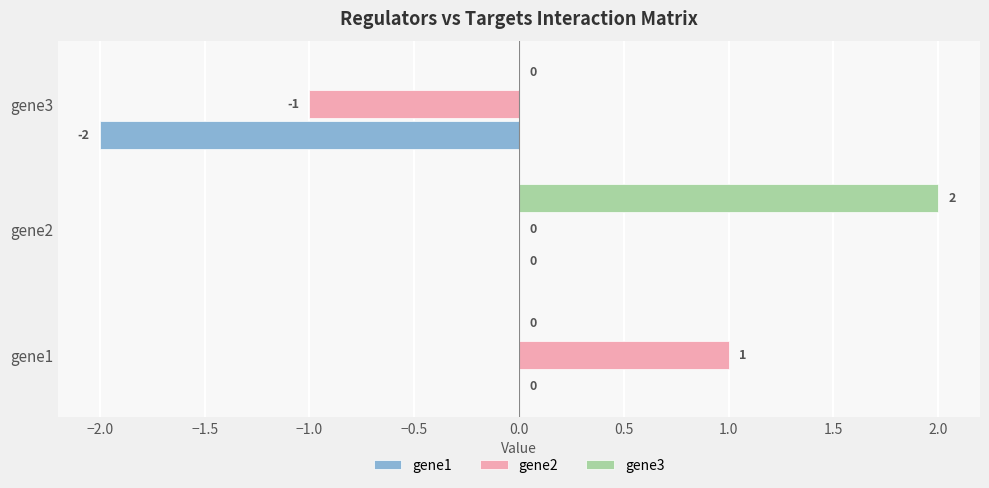

At which category is the sum across all series the highest?

gene2